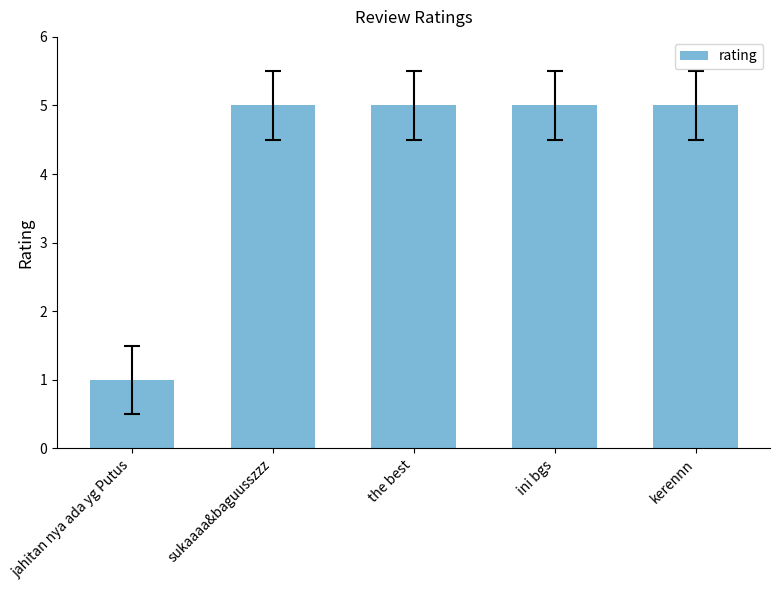

True or false: the data shows 5 at ini bgs.

True